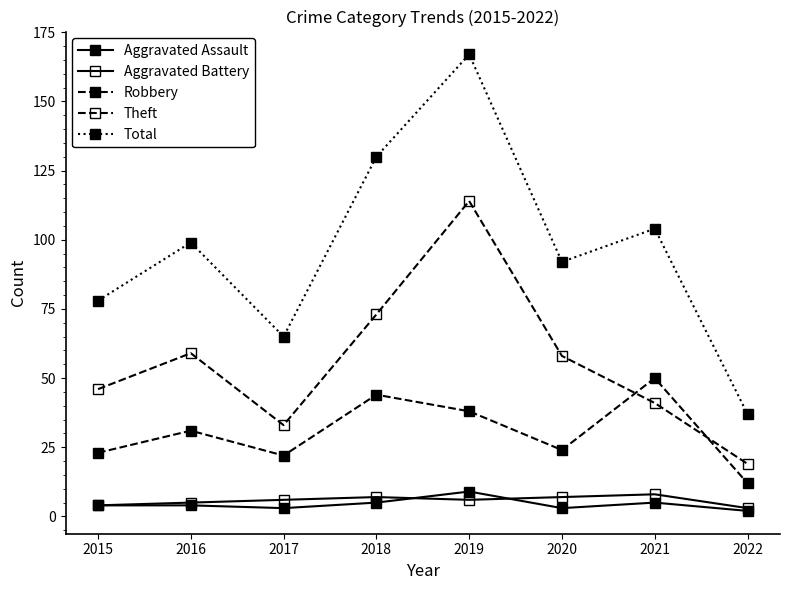

Is this an area chart (filled region under the line)?

No